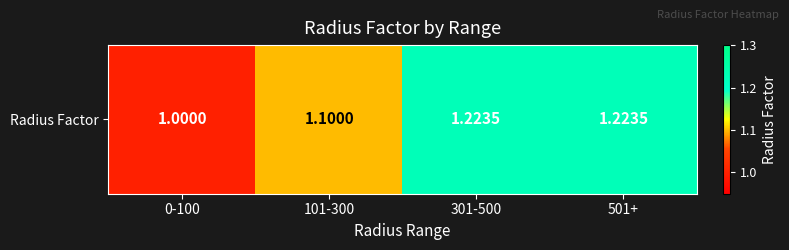

The value at 0-100 is 1.0. True or false?

True